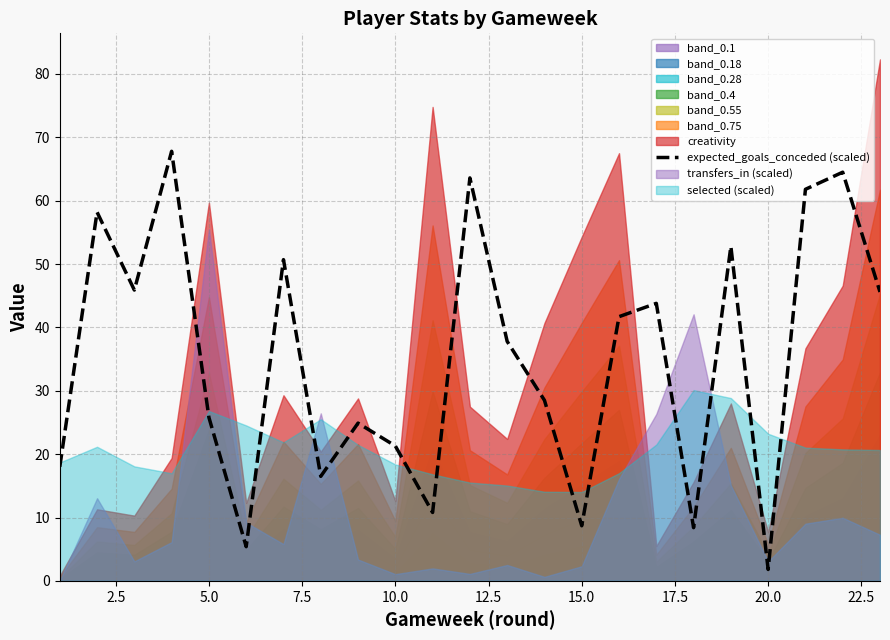

What is the maximum value for expected_goals_conceded (scaled)?

67.8